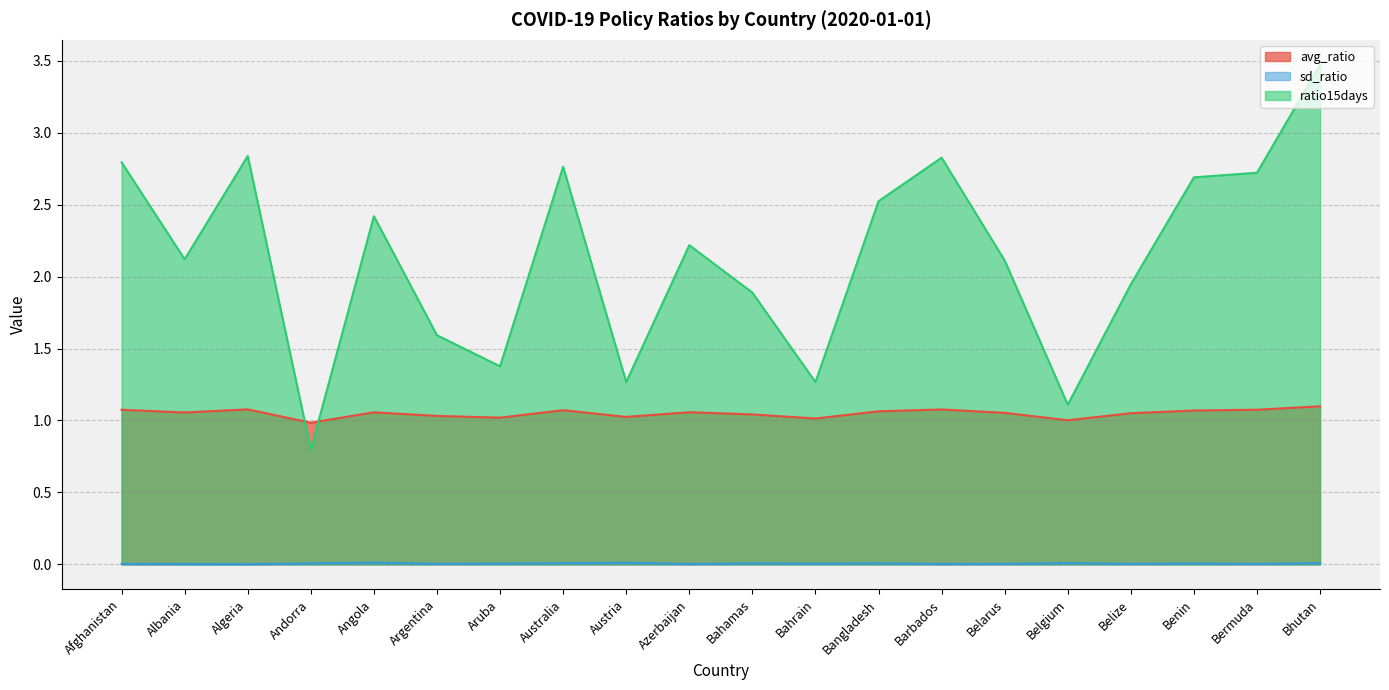

Rank the series by their maximum value, from lowest to highest.

sd_ratio, avg_ratio, ratio15days